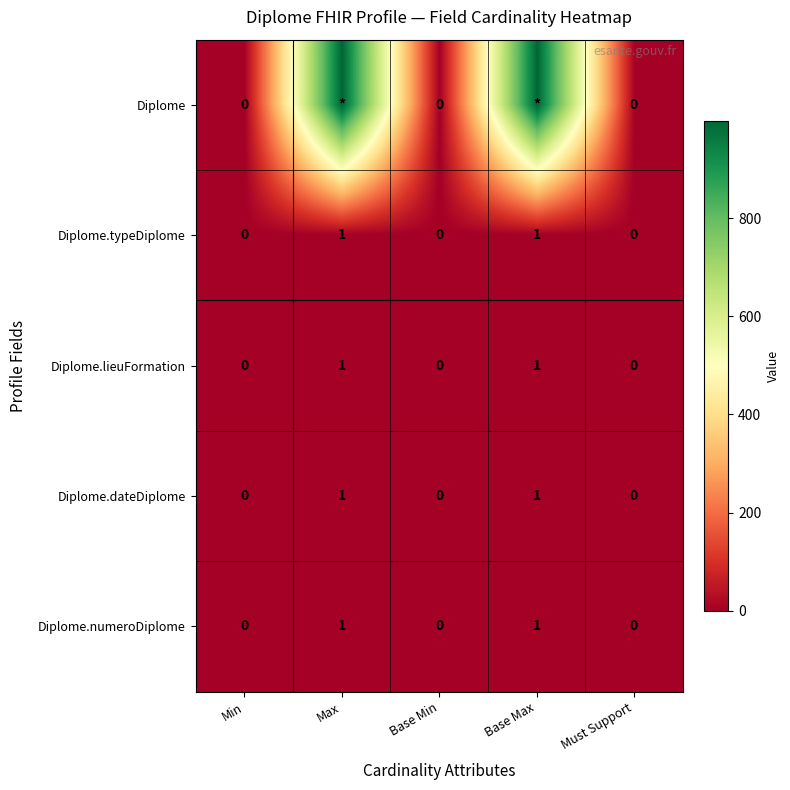

True or false: Diplome.typeDiplome has a value of 0 at Base Min.

True